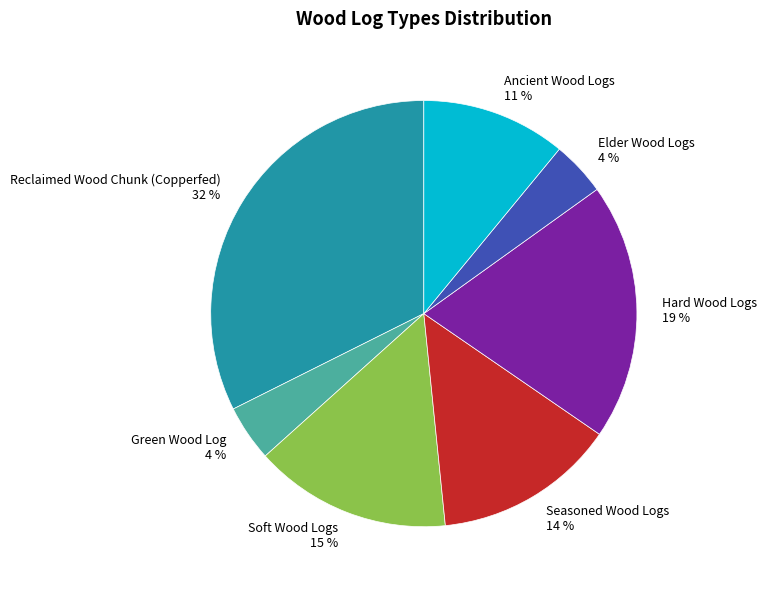

What is the ratio of the value at Seasoned Wood Logs to the value at Hard Wood Logs?

0.7